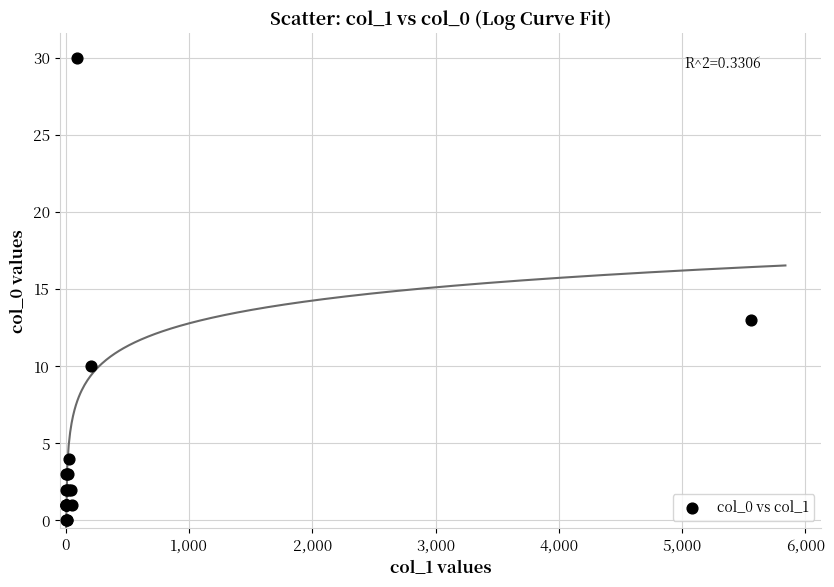

What Y value in the scatter plot is closest to 15?

13